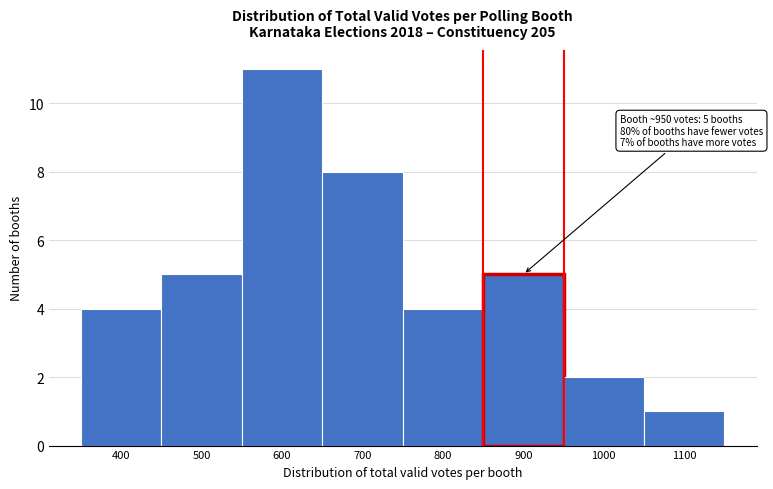

Reading left to right, extract all data points from this chart.

4	5	11	8	4	5	2	1